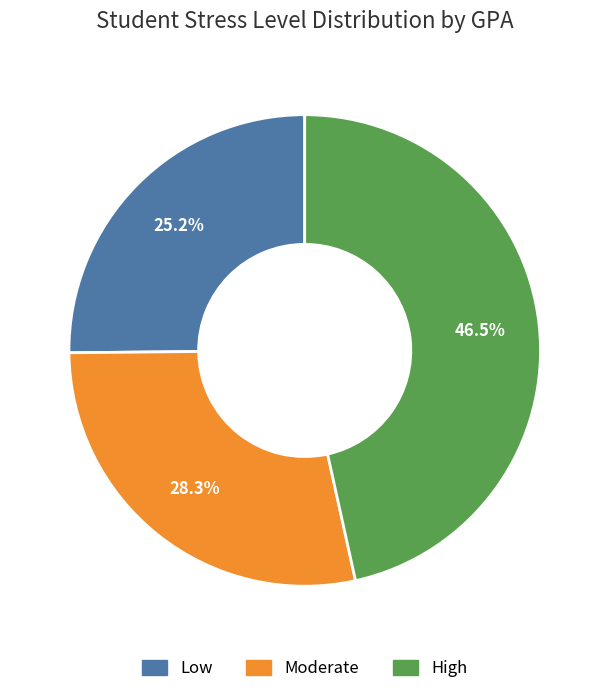

The Moderate slice represents 24% of the pie. True or false?

False